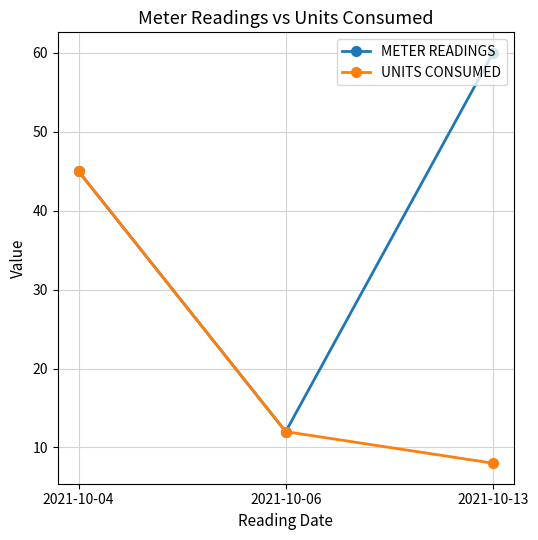

Reading left to right, extract all data points from this chart.

METER READINGS: 45	12	60
UNITS CONSUMED: 45	12	8